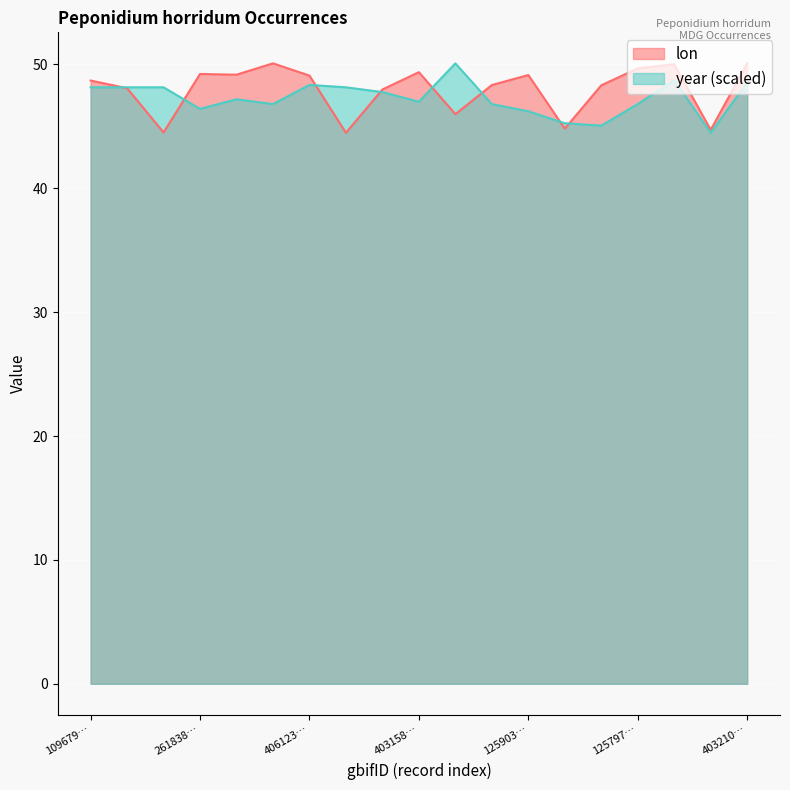

How many interior local peaks does the lon series have?

5